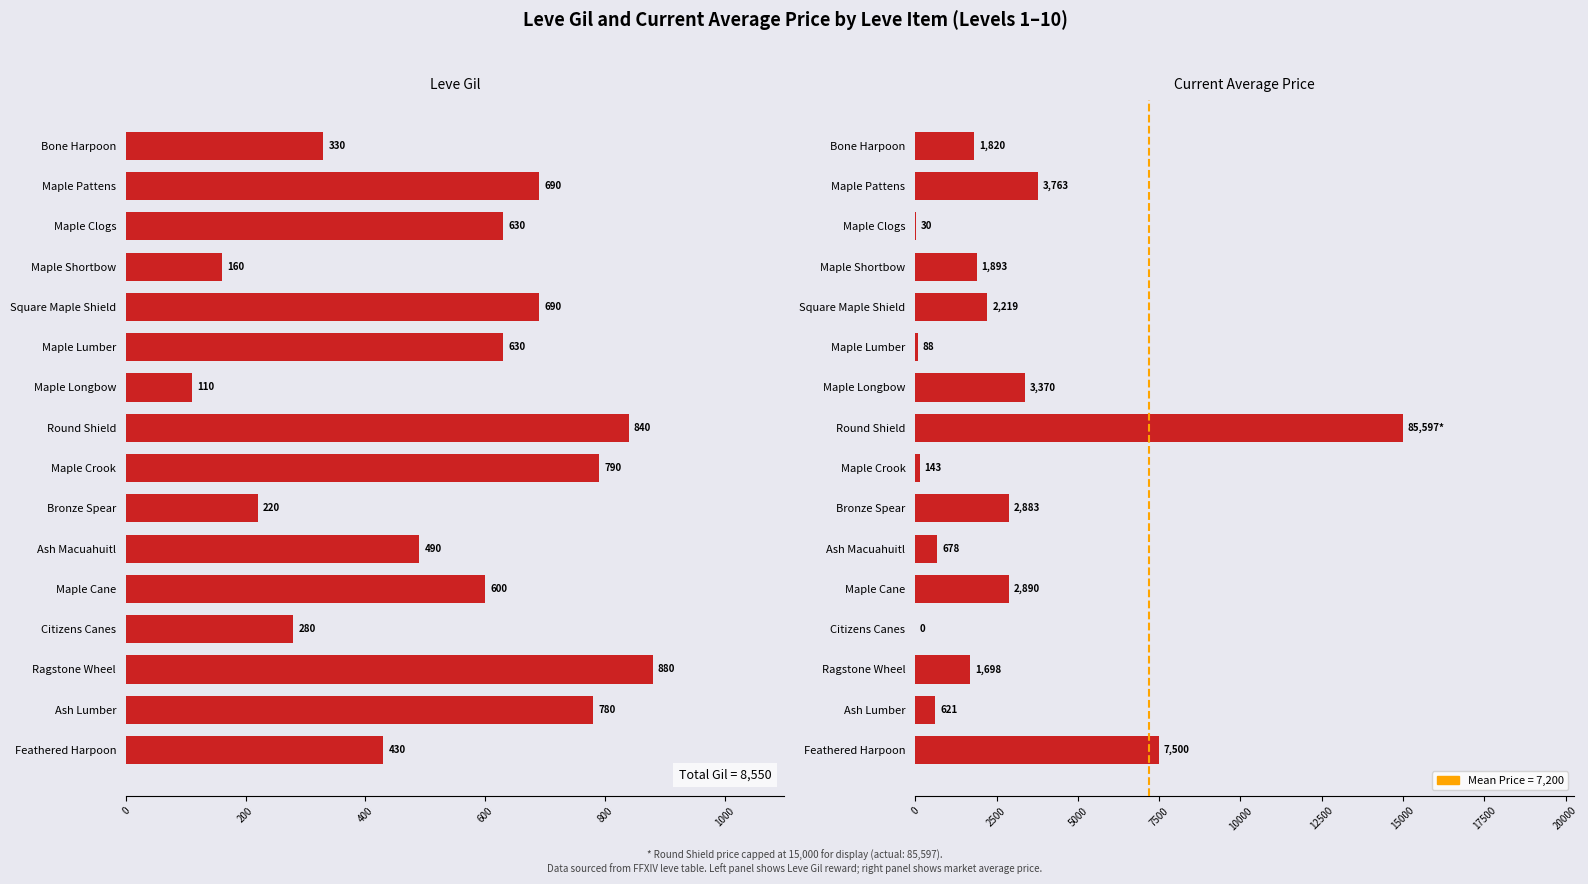

How many bars are there in total?

32